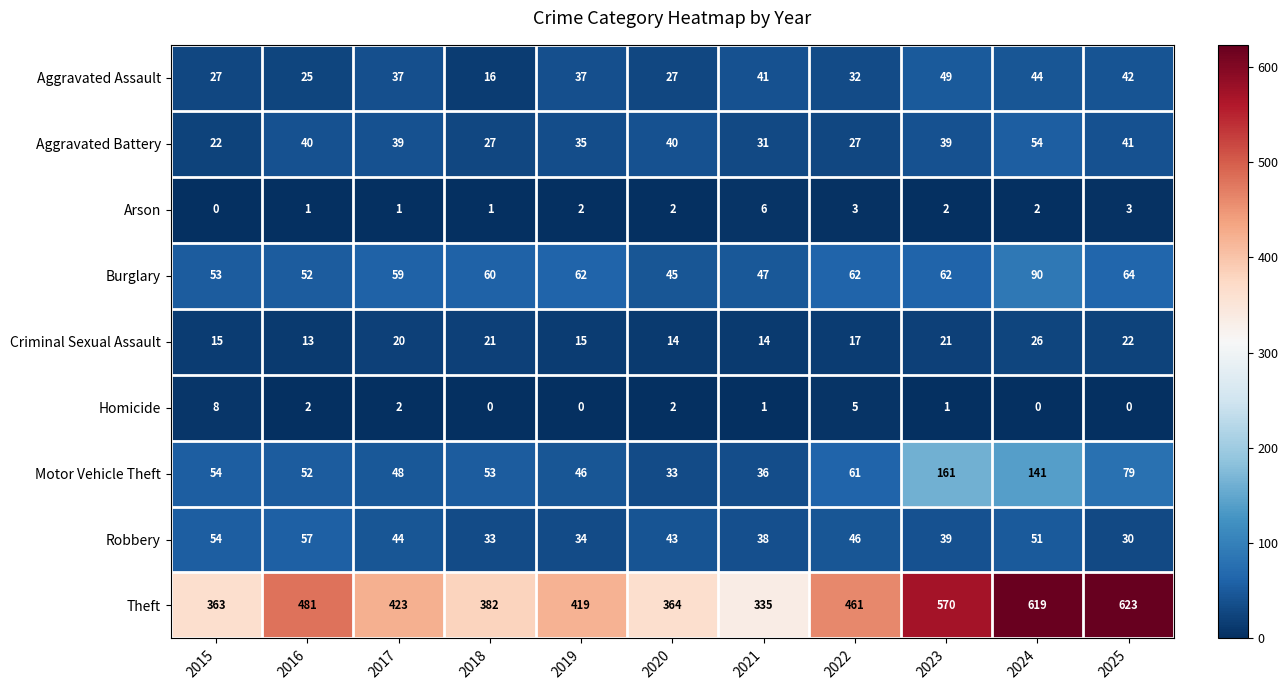

What is the difference between the maximum and minimum values in the Robbery series?

27